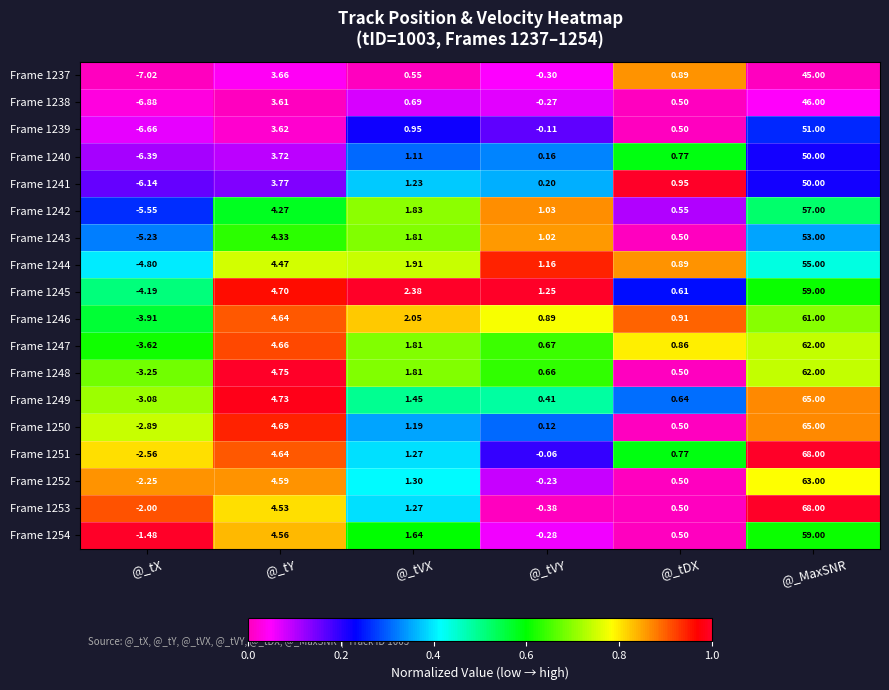

What is the total value across all series at @_MaxSNR?

1039.0